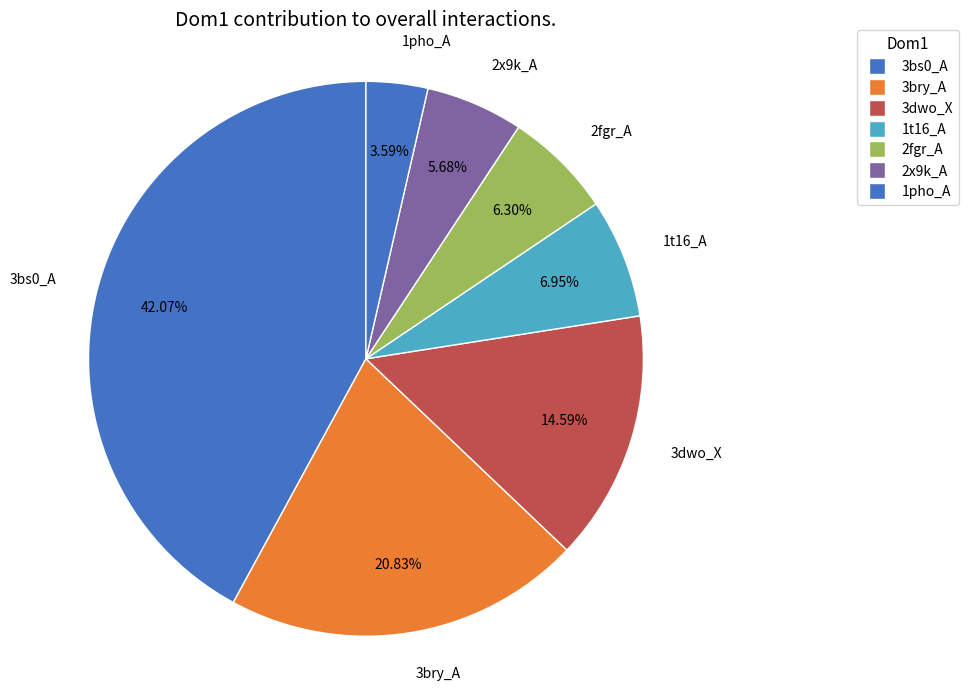

Count the number of slices in the pie.

7